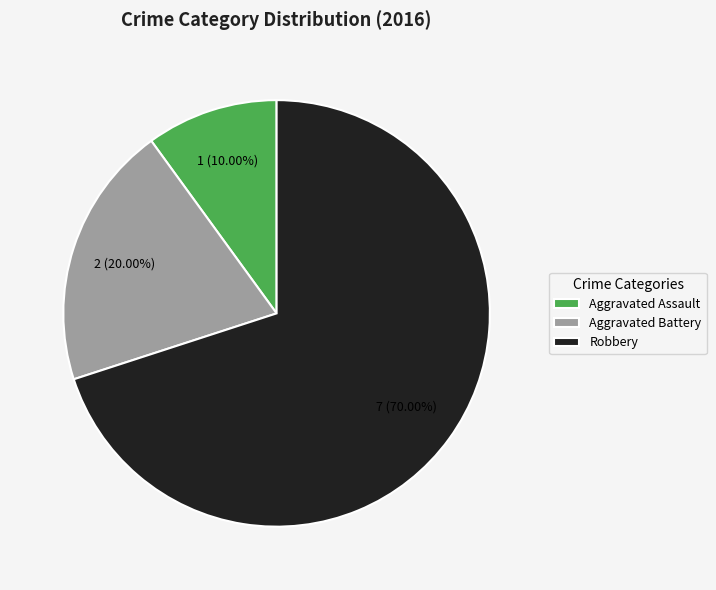

To the nearest percent, what percentage of the pie is Aggravated Battery?

20%